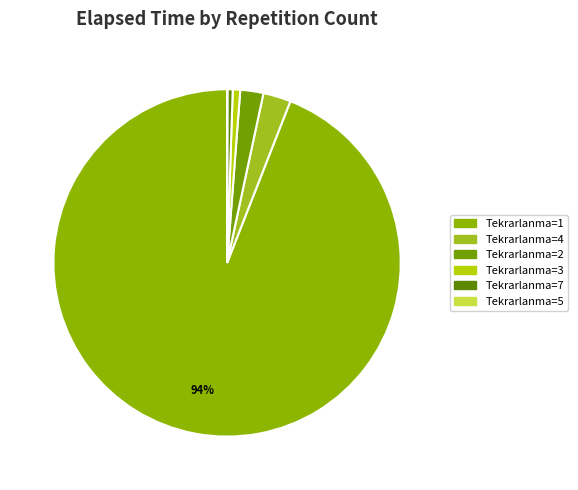

Which slice is the largest?

1